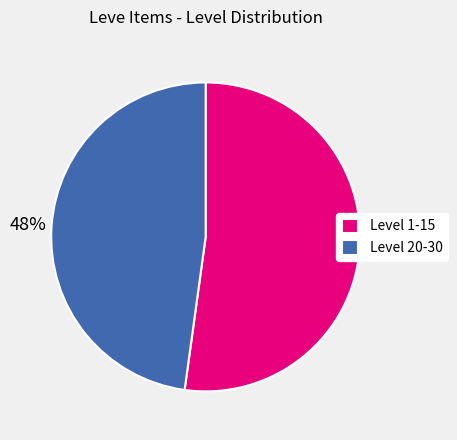

The Level 20-30 slice represents 48% of the pie. True or false?

True